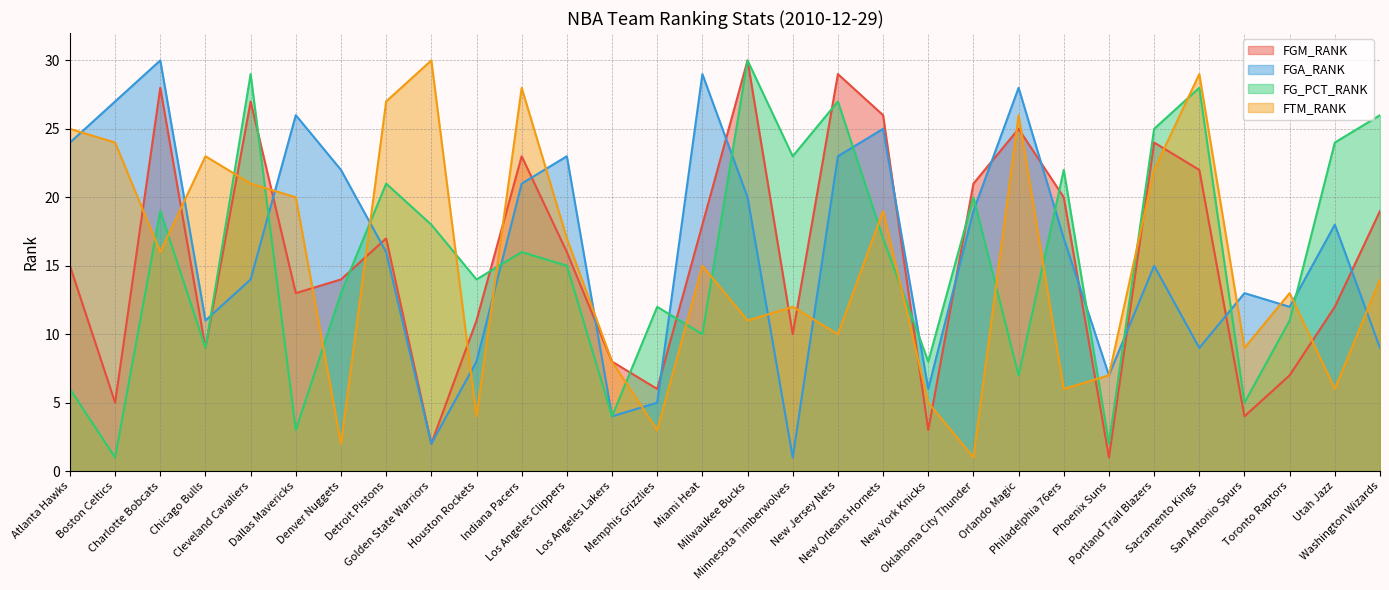

The FGM_RANK series shows 6 at Denver Nuggets. True or false?

False